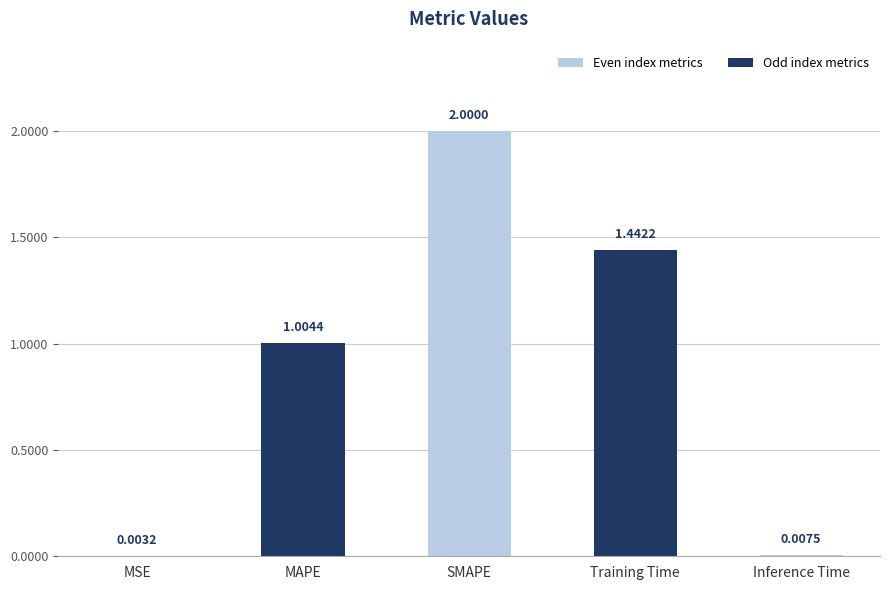

Which category has the highest value across all series?

SMAPE